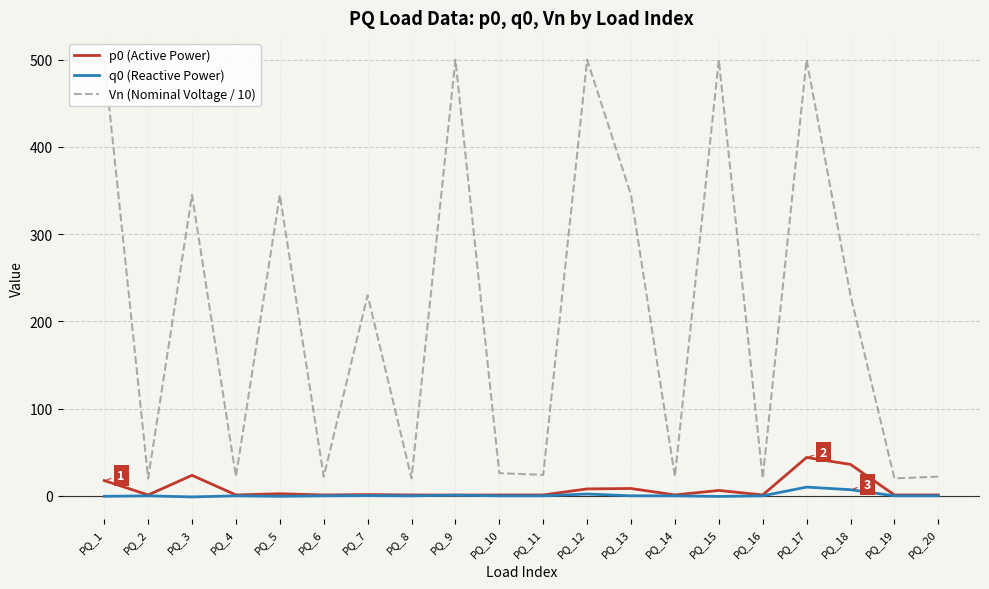

True or false: Vn (Nominal Voltage / 10) has more than 2 points higher than both neighbors.

True